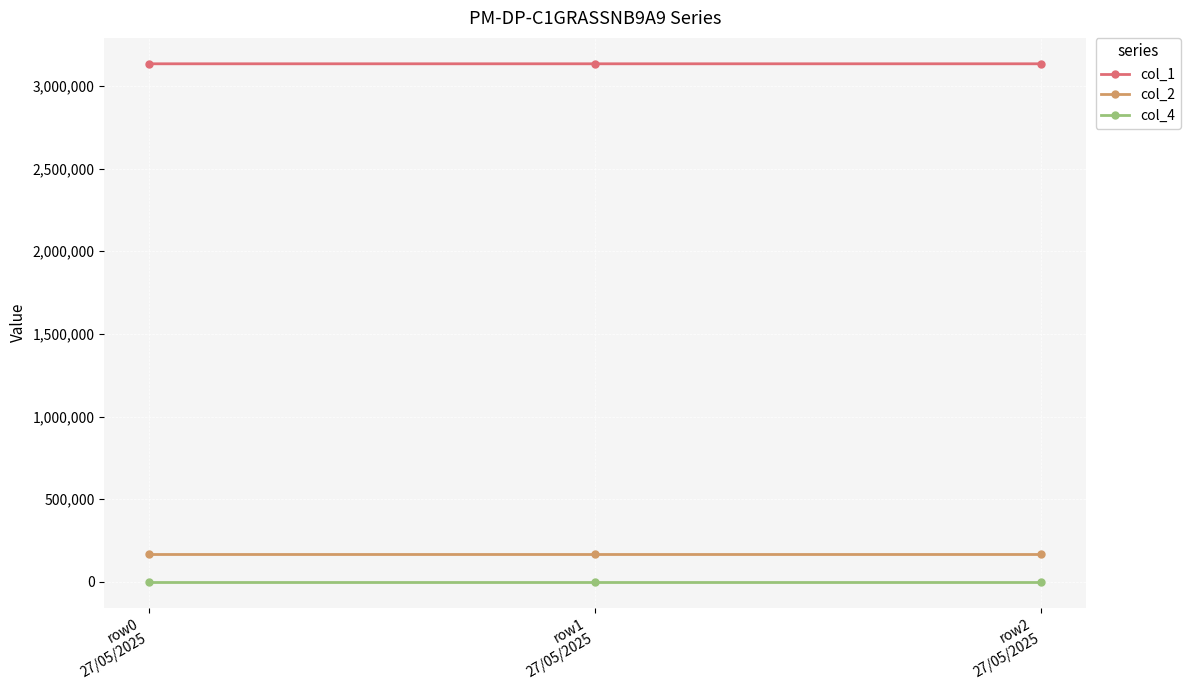

Rank the series by their maximum value, from highest to lowest.

col_1, col_2, col_4